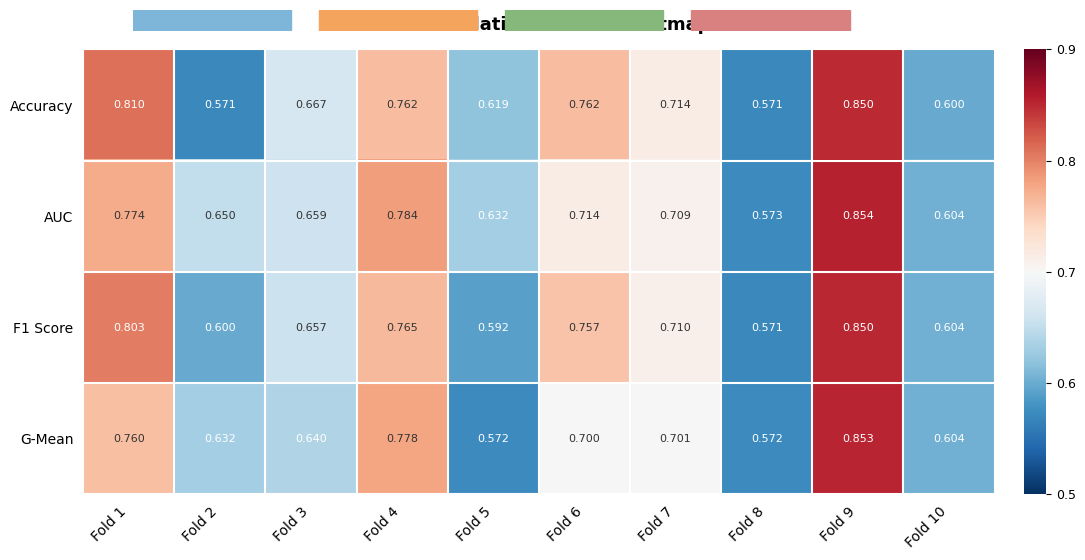

Which series changed the most between Fold 6 and Fold 9?

G-Mean